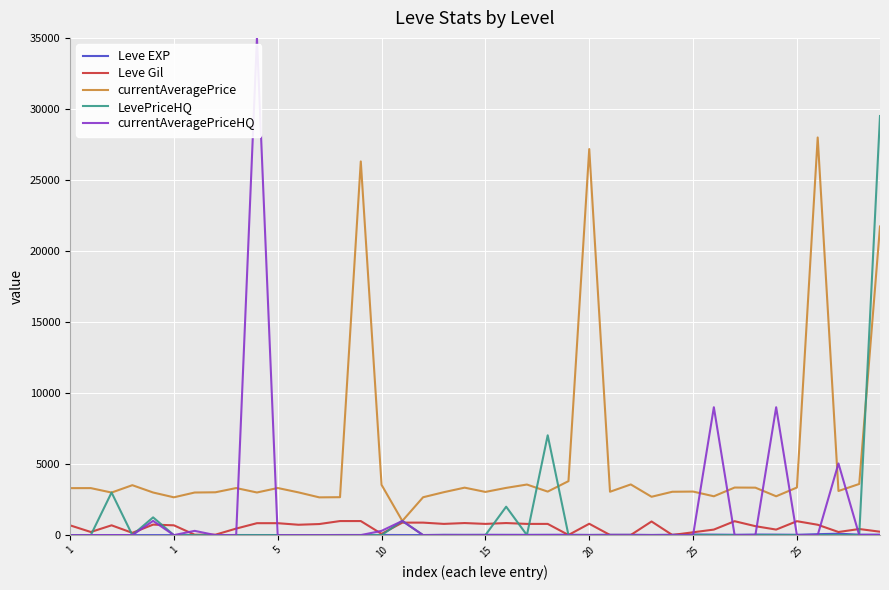

Which series has the largest total across all categories?

currentAveragePrice